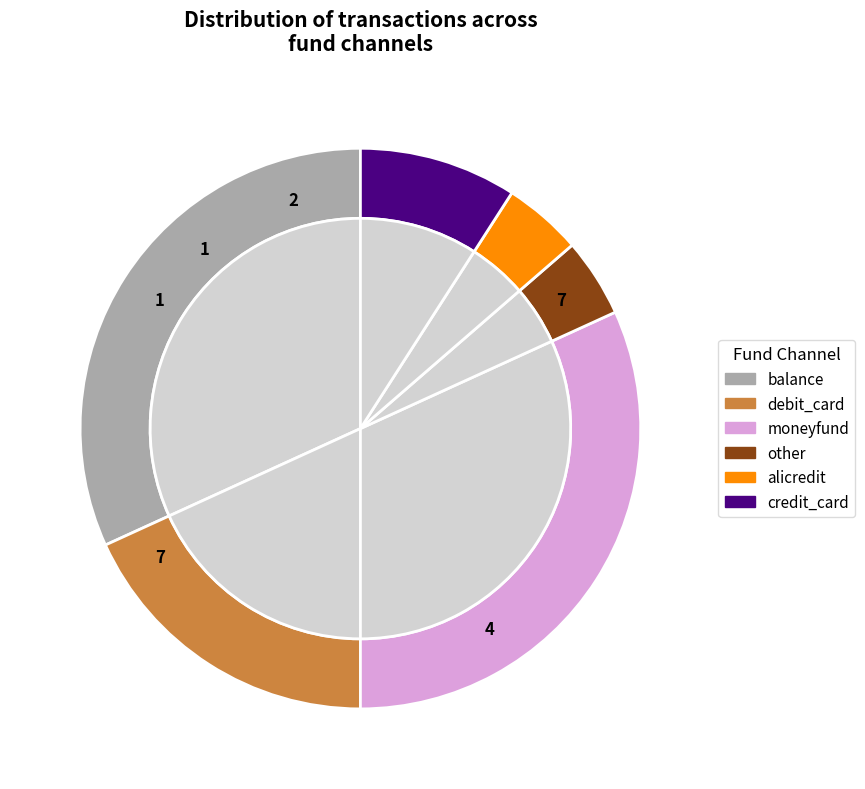

Count the number of slices in the pie.

6